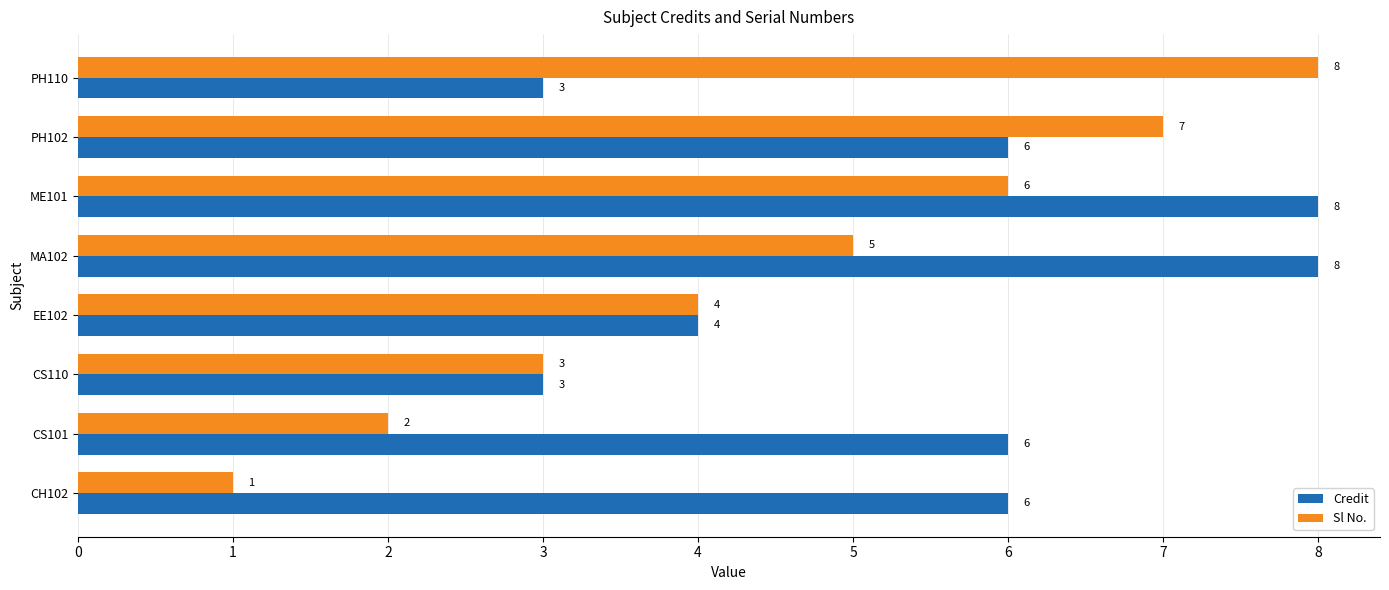

Count the number of data series in this chart.

2